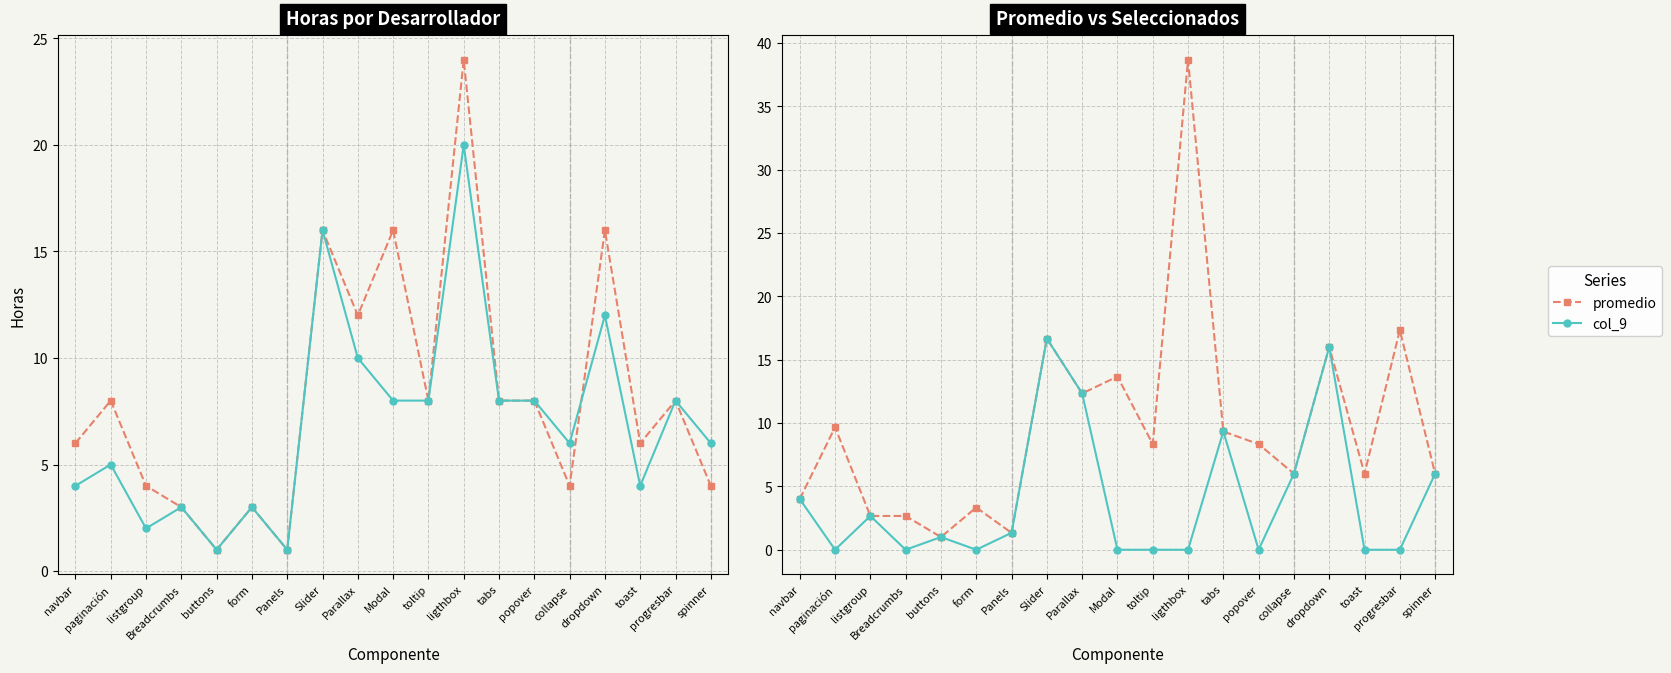

What is the total value across all series at progresbar?

33.3